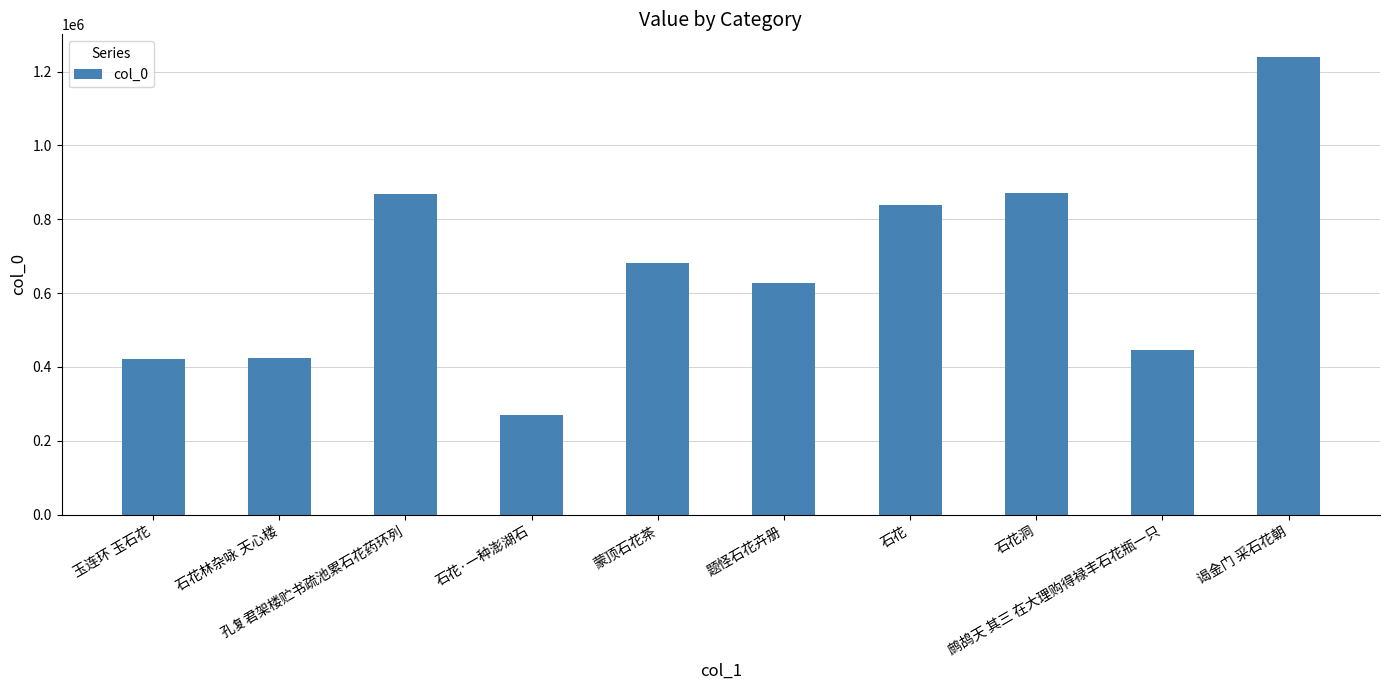

Are the bars grouped side by side (vs. stacked)?

No